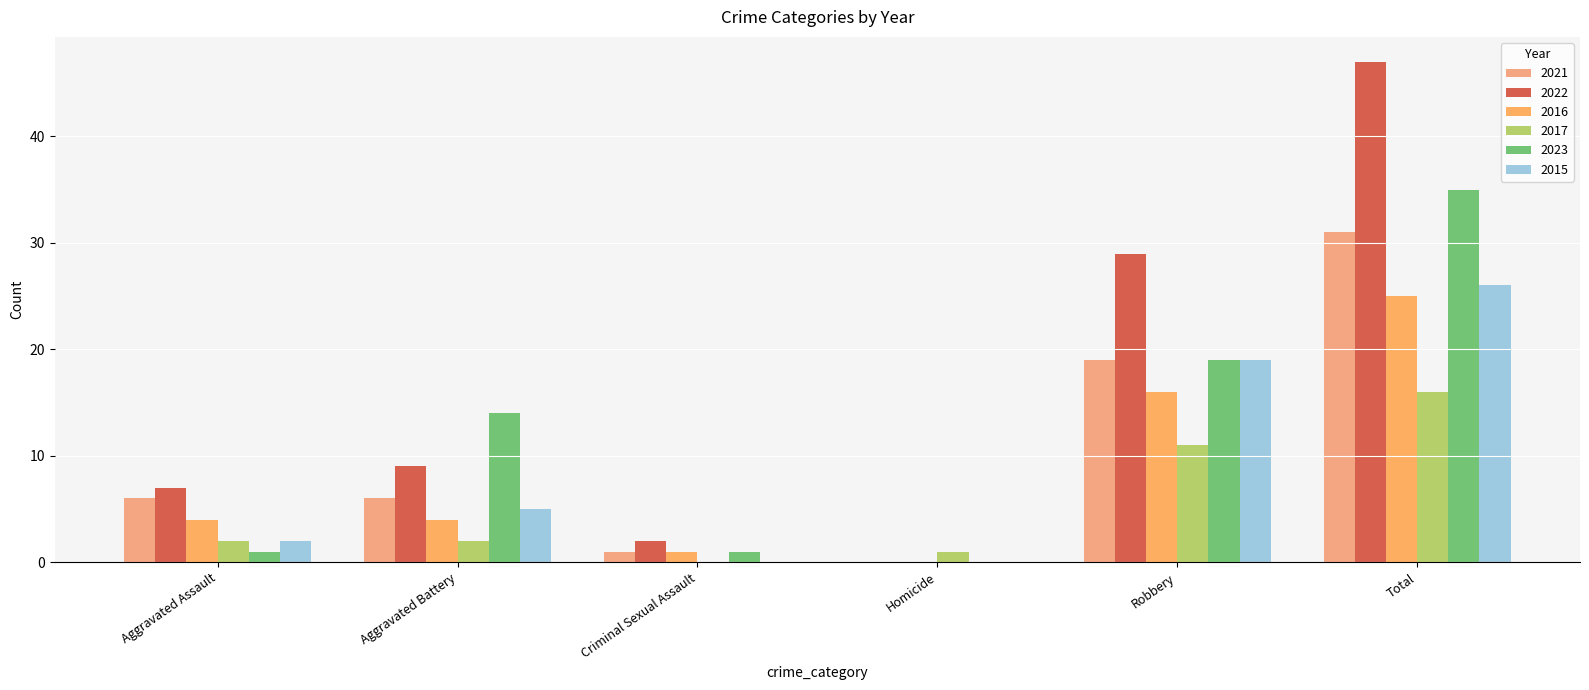

At which category is the sum across all series the highest?

Total